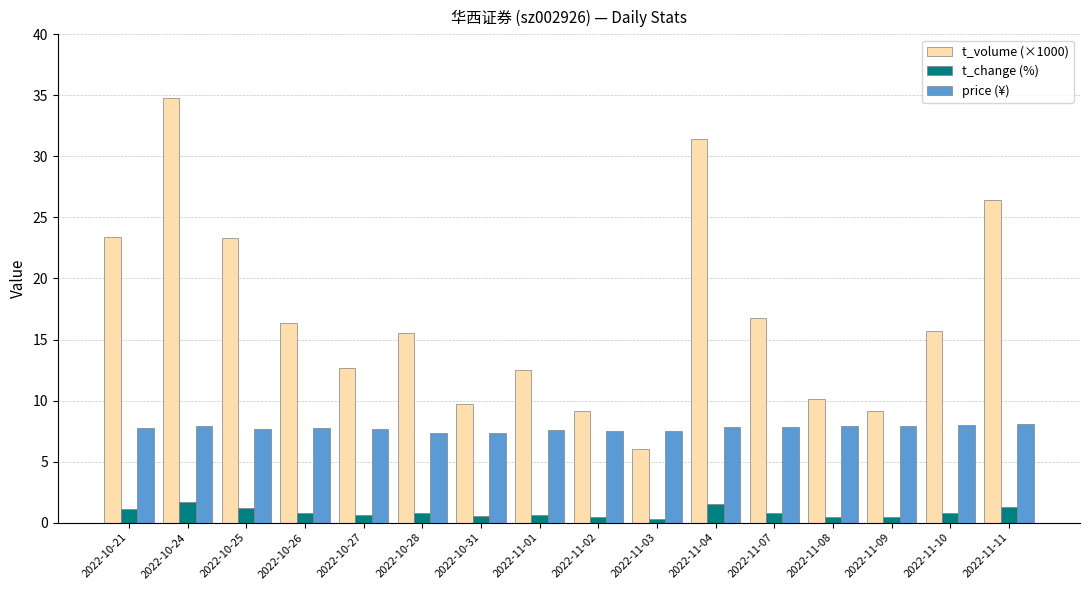

Where does the t_volume (×1000) series first go above 15?

2022-10-21